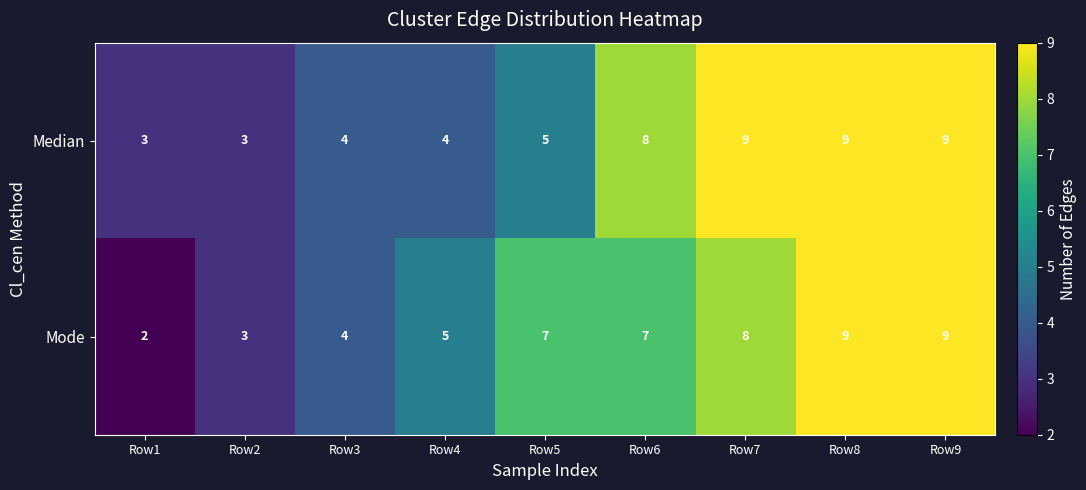

Rank the series at Row1 from highest to lowest value.

Median, Mode